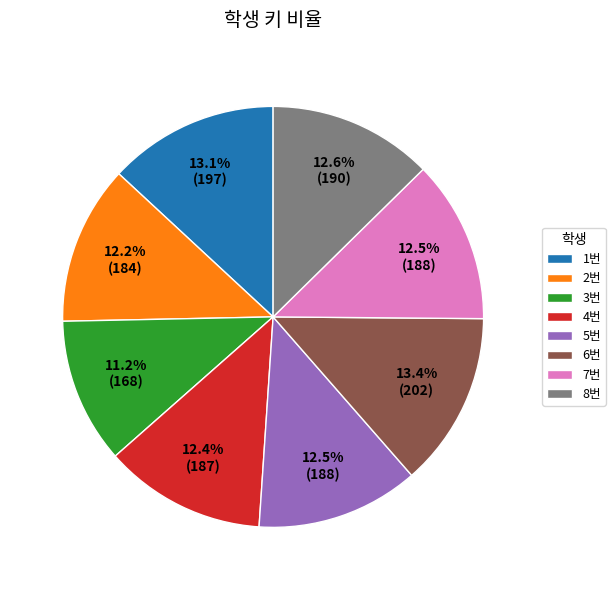

Is there any slice that represents more than half of the pie?

No